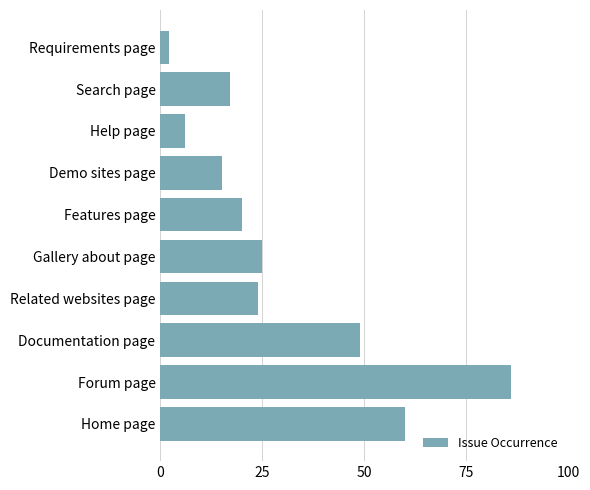

Rank the categories by value from highest to lowest.

Forum page, Home page, Documentation page, Gallery about page, Related websites page, Features page, Search page, Demo sites page, Help page, Requirements page